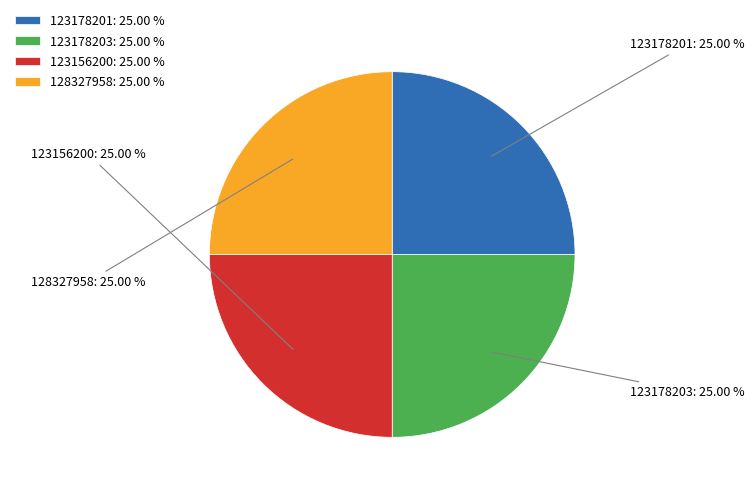

To the nearest percent, what is the combined percentage of 128327958 and 123178203?

50%